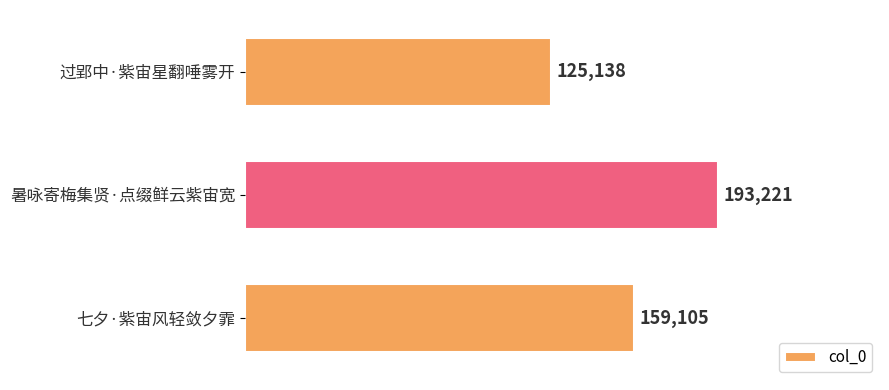

What is the average value?

159155